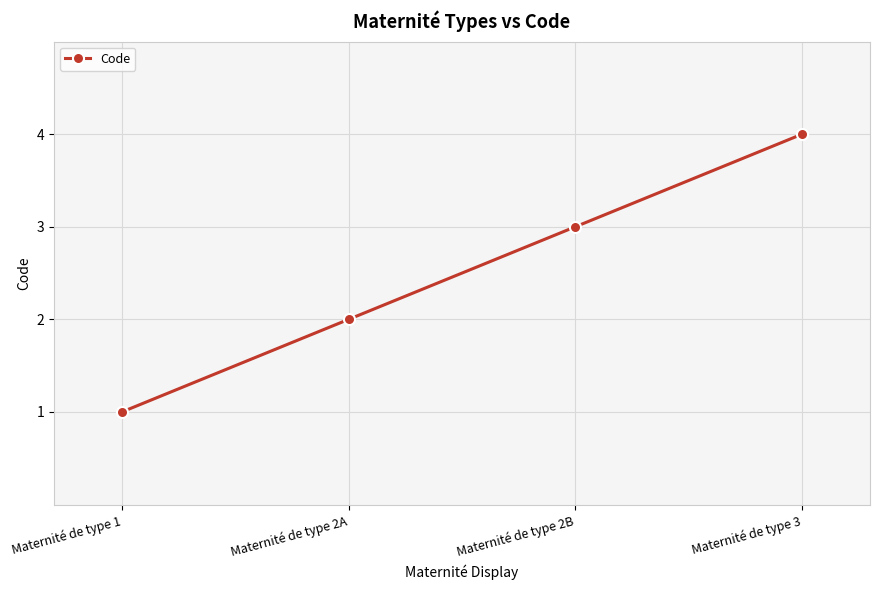

Reading left to right, transcribe all the data shown in this chart.

1	2	3	4